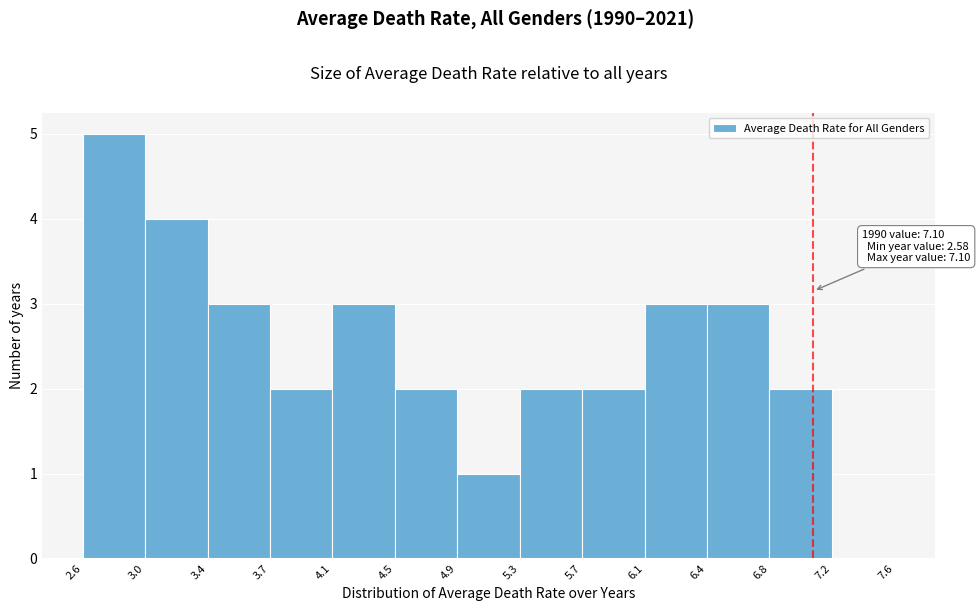

Over which range of the x-axis is the bar tallest?

2.6 to 3.0